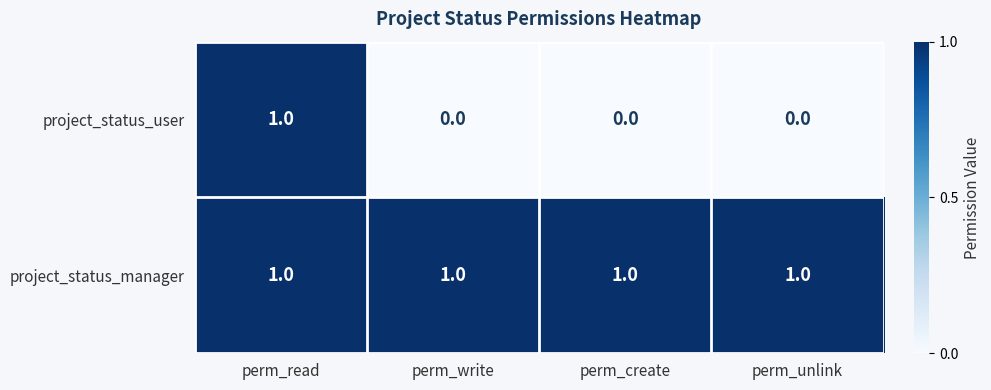

Which series has the largest total across all categories?

project_status_manager